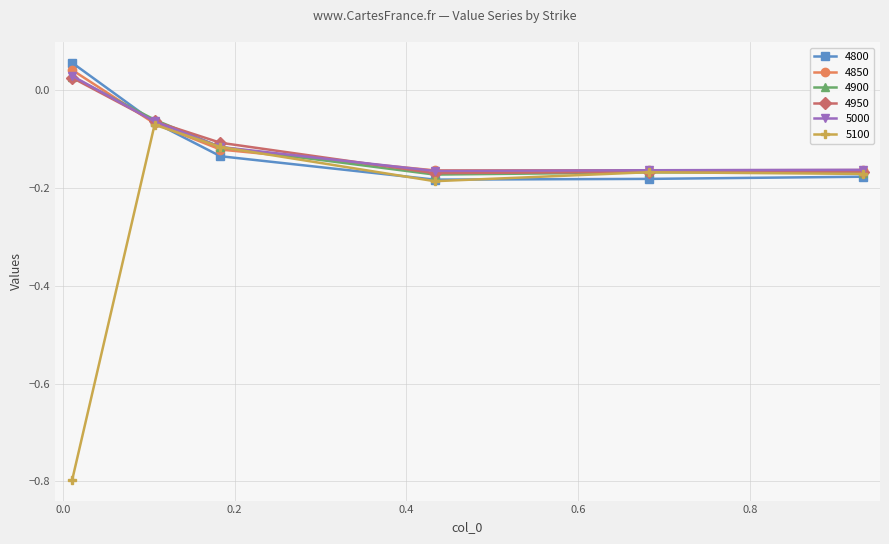

How many categories are shown in the chart?

6